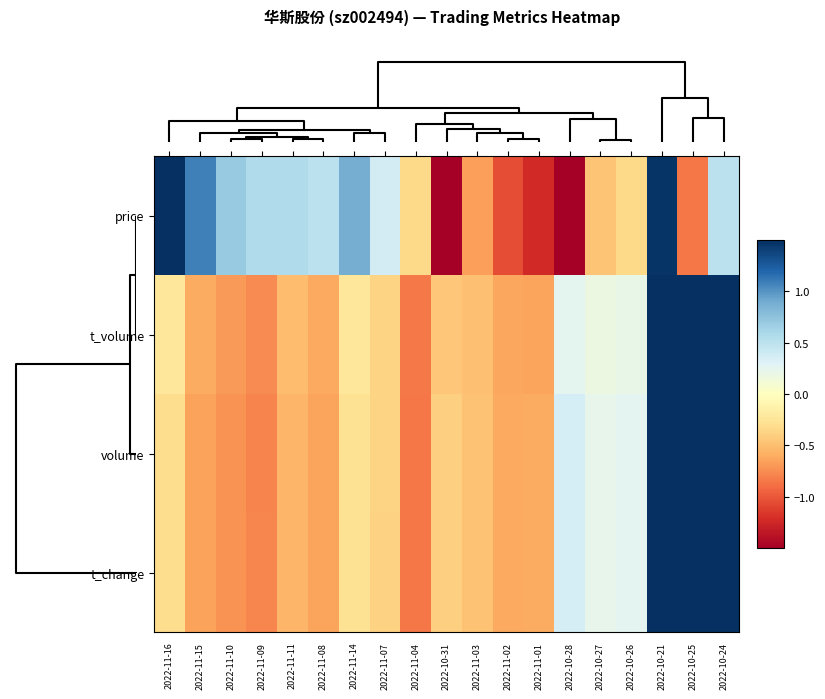

Count the number of data series in this chart.

4